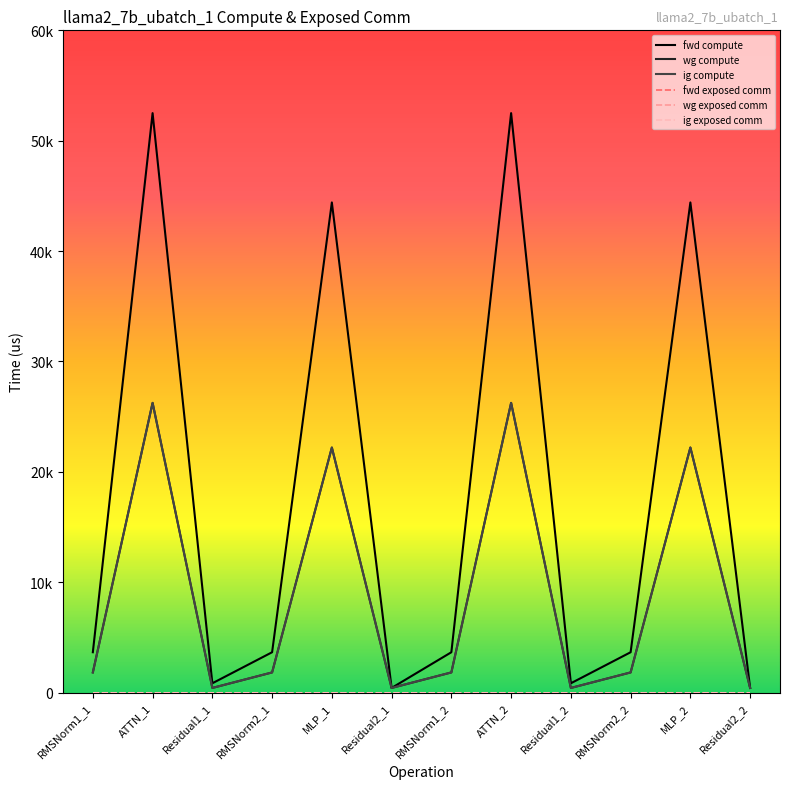

Reading left to right, transcribe all the data shown in this chart.

fwd compute: RMSNorm1_1=3658.5	ATTN_1=52499.2	Residual1_1=847.0	RMSNorm2_1=3658.5	MLP_1=44407.2	Residual2_1=423.5	RMSNorm1_2=3658.5	ATTN_2=52499.2	Residual1_2=847.0	RMSNorm2_2=3658.5	MLP_2=44407.2	Residual2_2=423.5
wg compute: RMSNorm1_1=1829.3	ATTN_1=26249.6	Residual1_1=423.5	RMSNorm2_1=1829.3	MLP_1=22203.6	Residual2_1=423.5	RMSNorm1_2=1829.3	ATTN_2=26249.6	Residual1_2=423.5	RMSNorm2_2=1829.3	MLP_2=22203.6	Residual2_2=423.5
ig compute: RMSNorm1_1=1829.3	ATTN_1=26249.6	Residual1_1=423.5	RMSNorm2_1=1829.3	MLP_1=22203.6	Residual2_1=423.5	RMSNorm1_2=1829.3	ATTN_2=26249.6	Residual1_2=423.5	RMSNorm2_2=1829.3	MLP_2=22203.6	Residual2_2=423.5